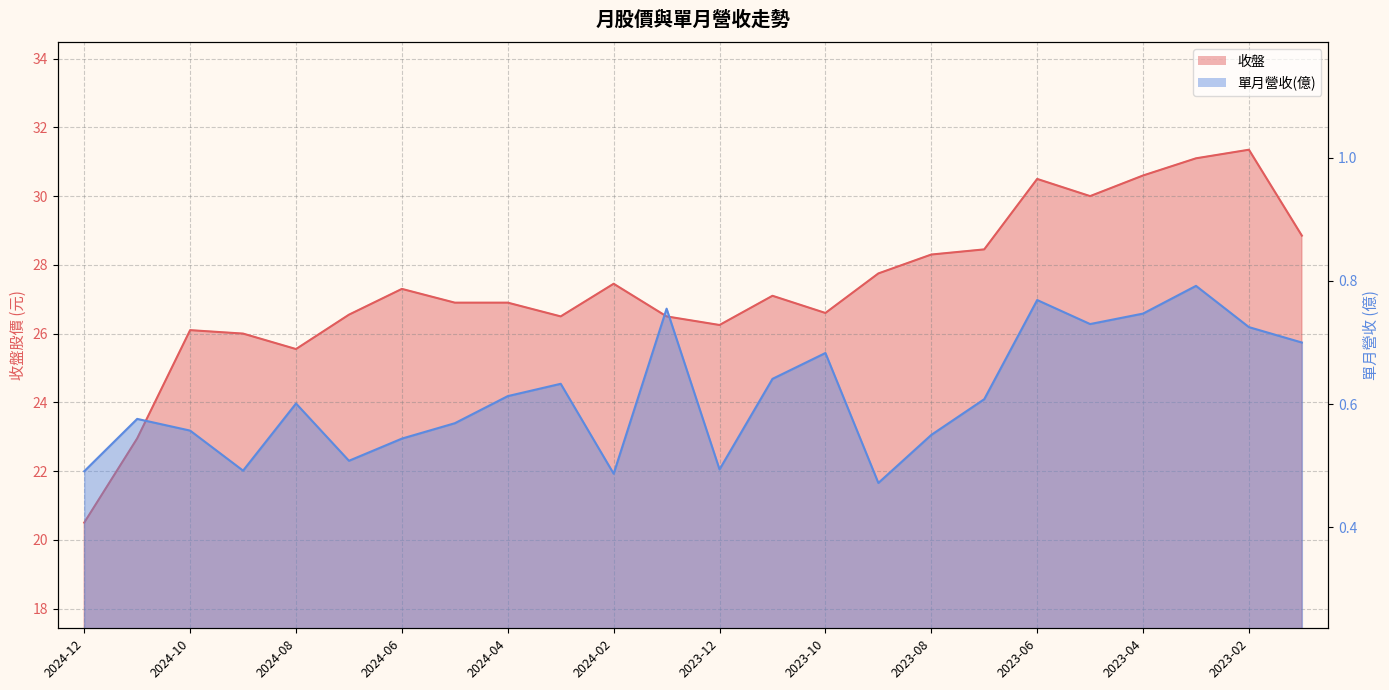

Reading right to left, extract all data points from this chart.

收盤: 28.9	31.4	31.1	30.6	30.0	30.5	28.4	28.3	27.8	26.6	27.1	26.2	26.5	27.4	26.5	26.9	26.9	27.3	26.6	25.6	26.0	26.1	22.9	20.5
單月營收(億): 0.7	0.7	0.8	0.7	0.7	0.8	0.6	0.6	0.5	0.7	0.6	0.5	0.8	0.5	0.6	0.6	0.6	0.5	0.5	0.6	0.5	0.6	0.6	0.5